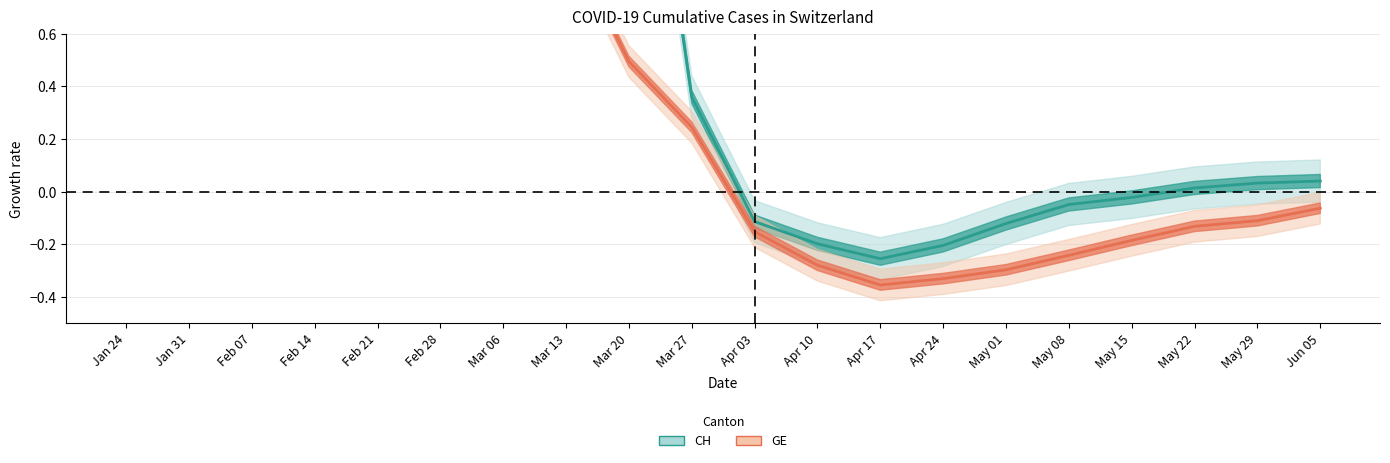

List the labels in order of CH value, smallest first.

Apr 17, Apr 24, Apr 10, May 01, Apr 03, May 08, May 15, May 22, May 29, Jun 05, Mar 27, Mar 20, Feb 21, Feb 28, Mar 06, Mar 13, Feb 14, Feb 07, Jan 31, Jan 24